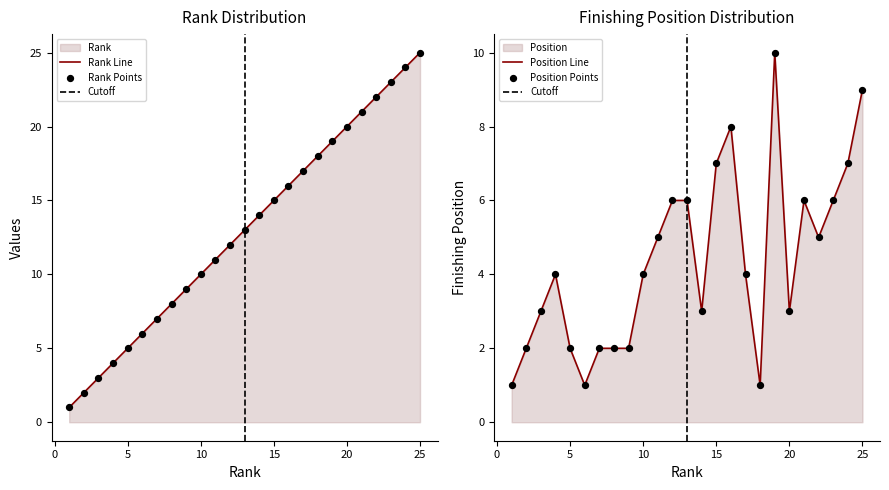

At which category is the sum across all series the highest?

25